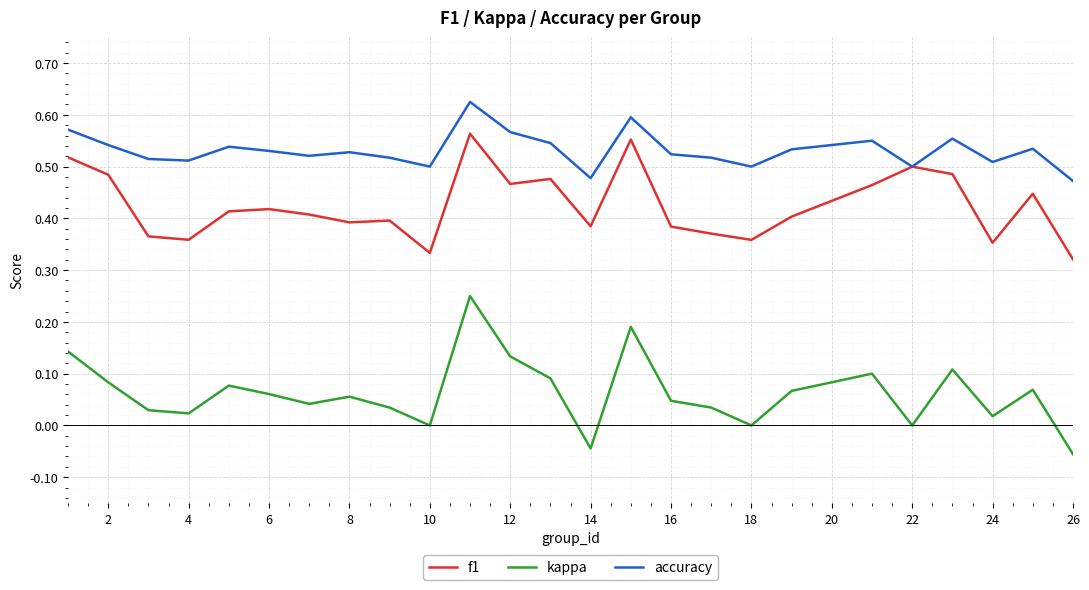

In kappa, how many points are higher than both neighbors (excluding endpoints)?

7